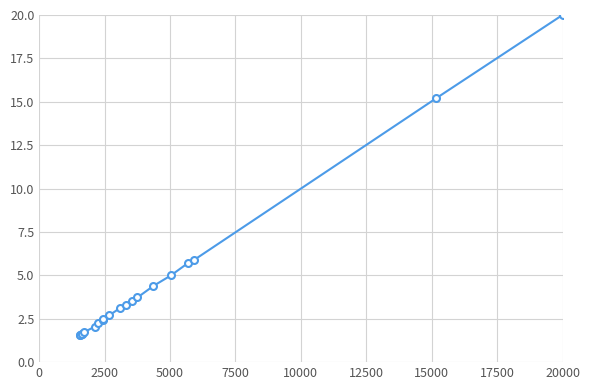

True or false: the data has more than 0 interior local peaks.

False